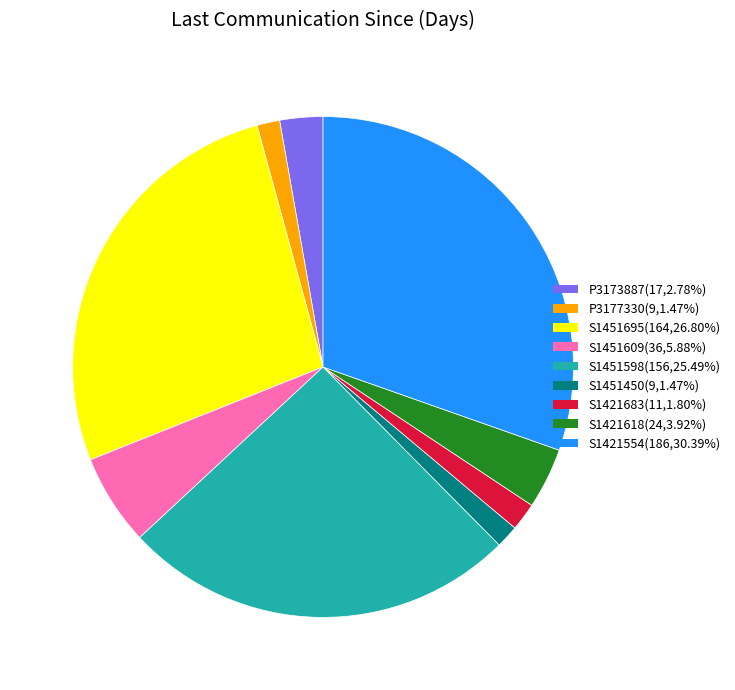

Approximately how many times larger is the value at S1451598(156,25.49%) compared to S1451695(164,26.80%)?

1.0